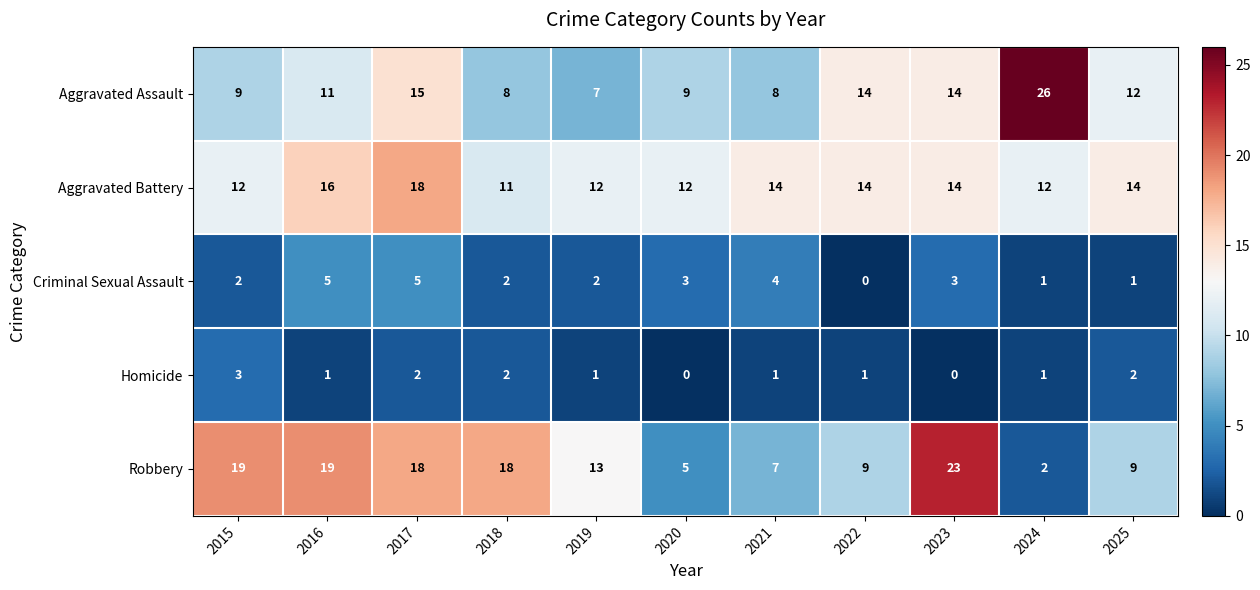

How many data points in Aggravated Battery are less than 14?

5